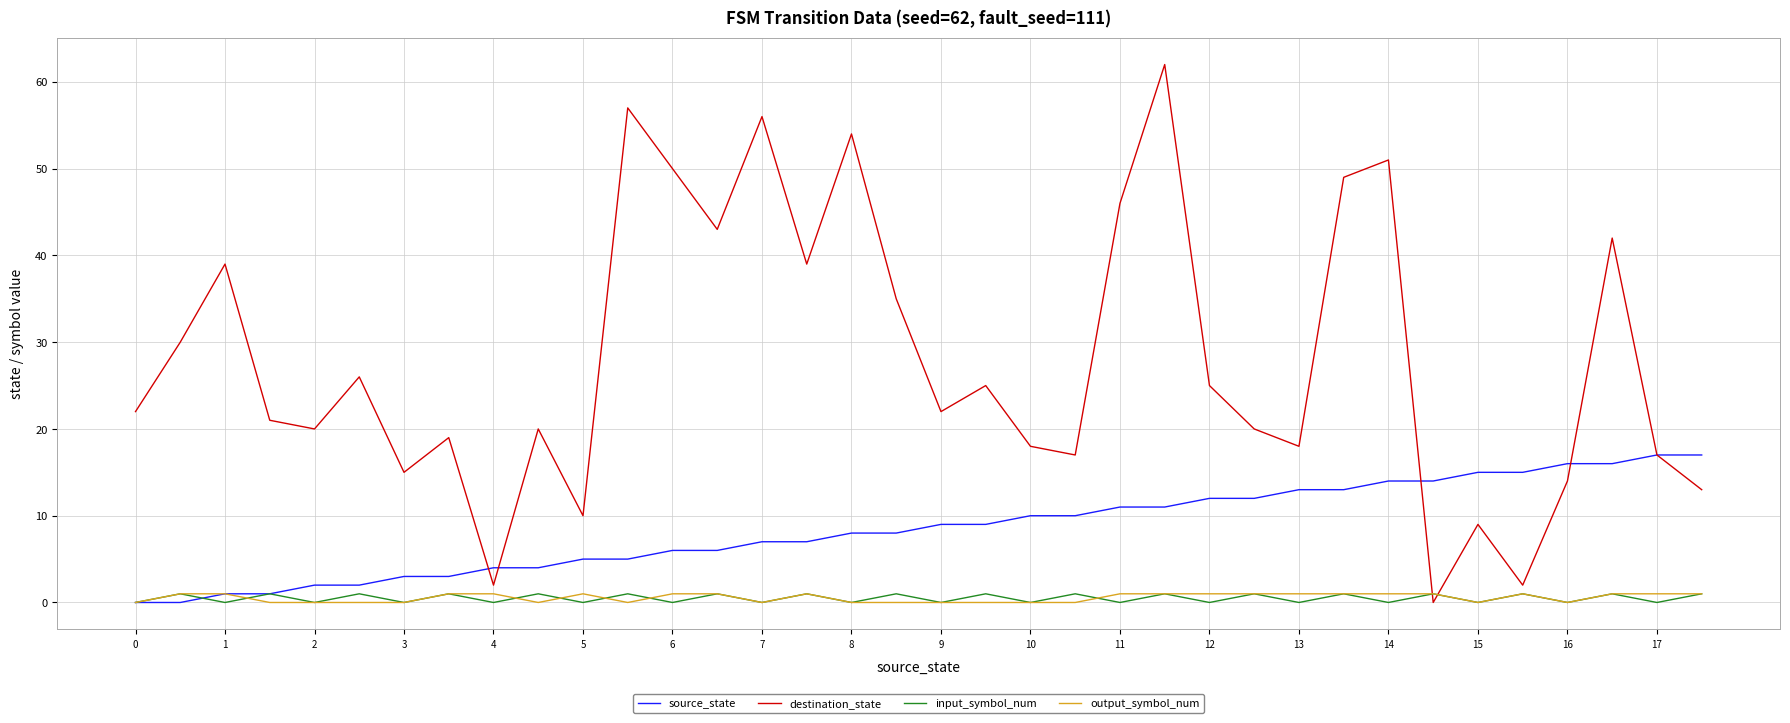

Which series has the largest total across all categories?

destination_state